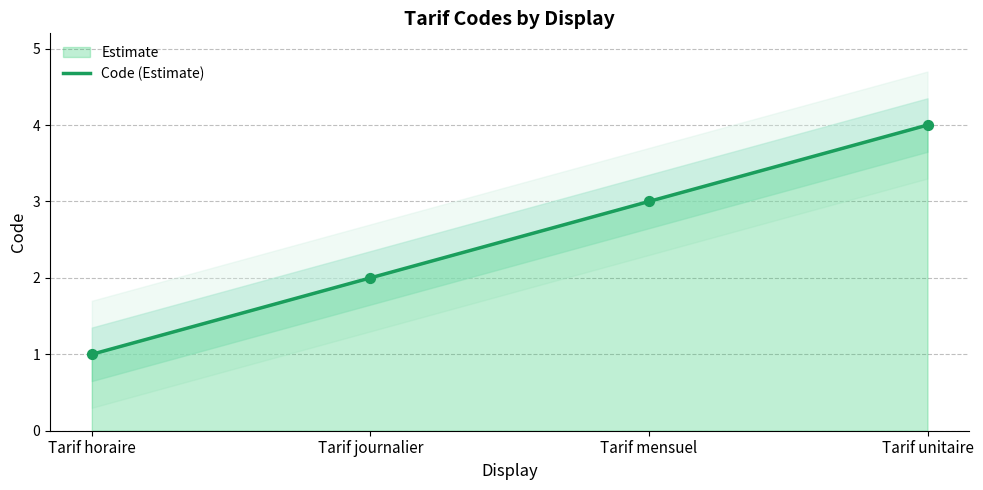

What is the ratio of the value at Tarif mensuel to the value at Tarif unitaire?

0.8